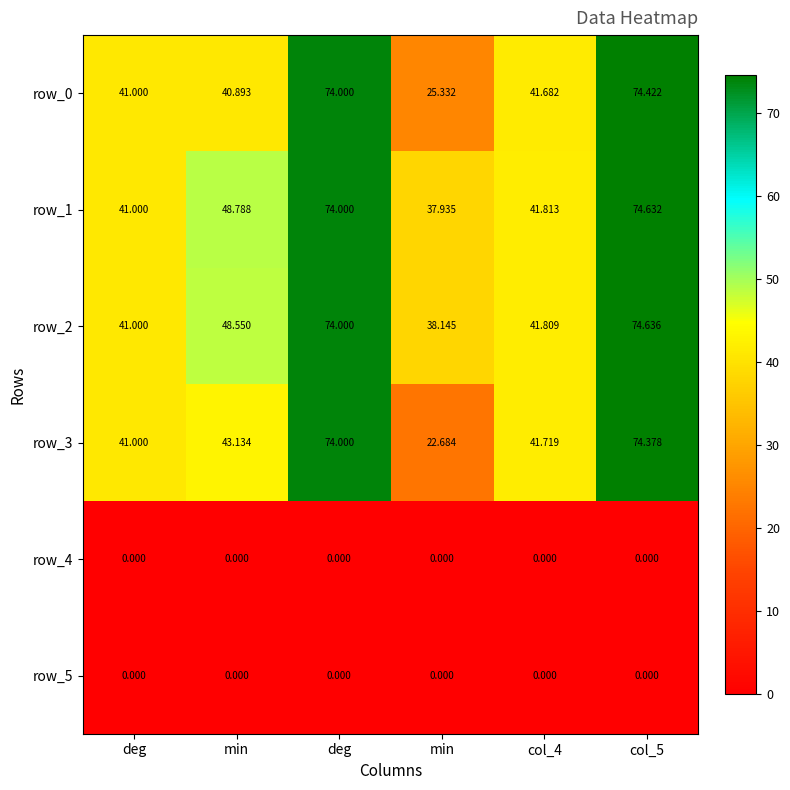

At which label does row_0 first exceed 41?

deg